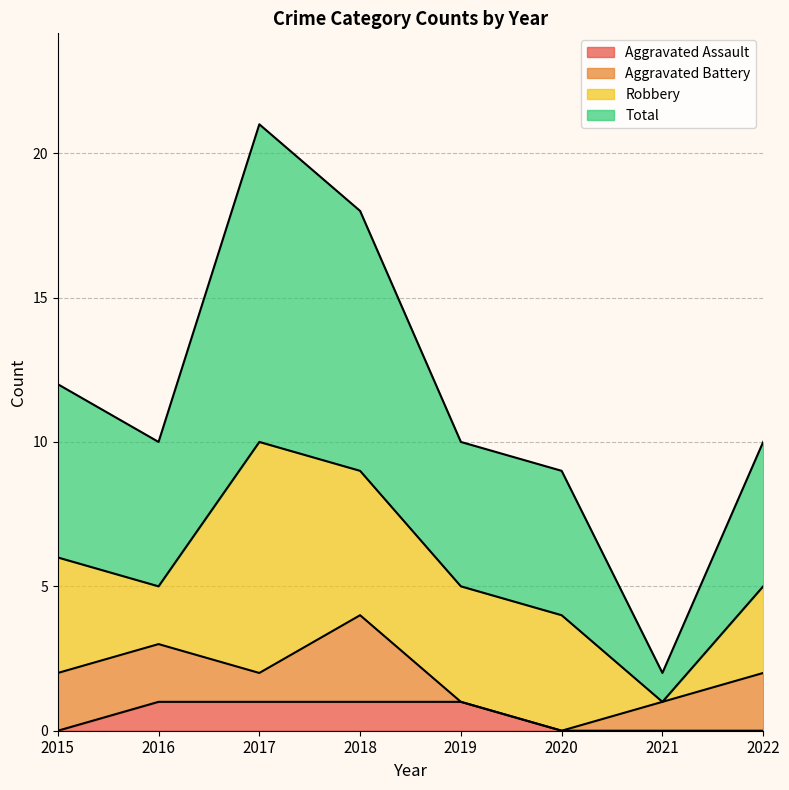

How many lines are shown in the chart?

4